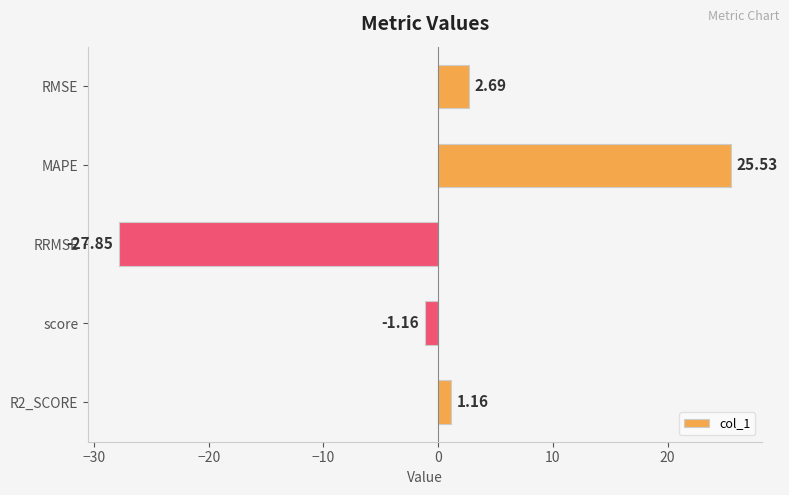

What is the label of the 2nd bar from the top?

MAPE